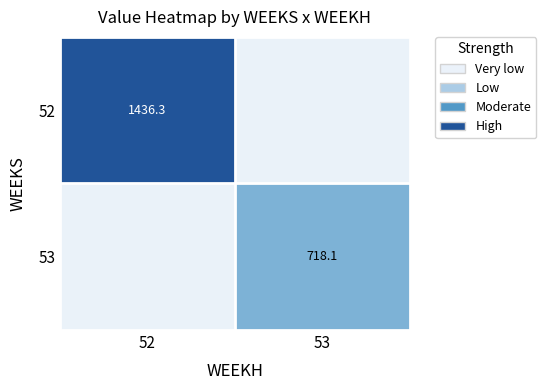

At which category is the sum across all series the highest?

52